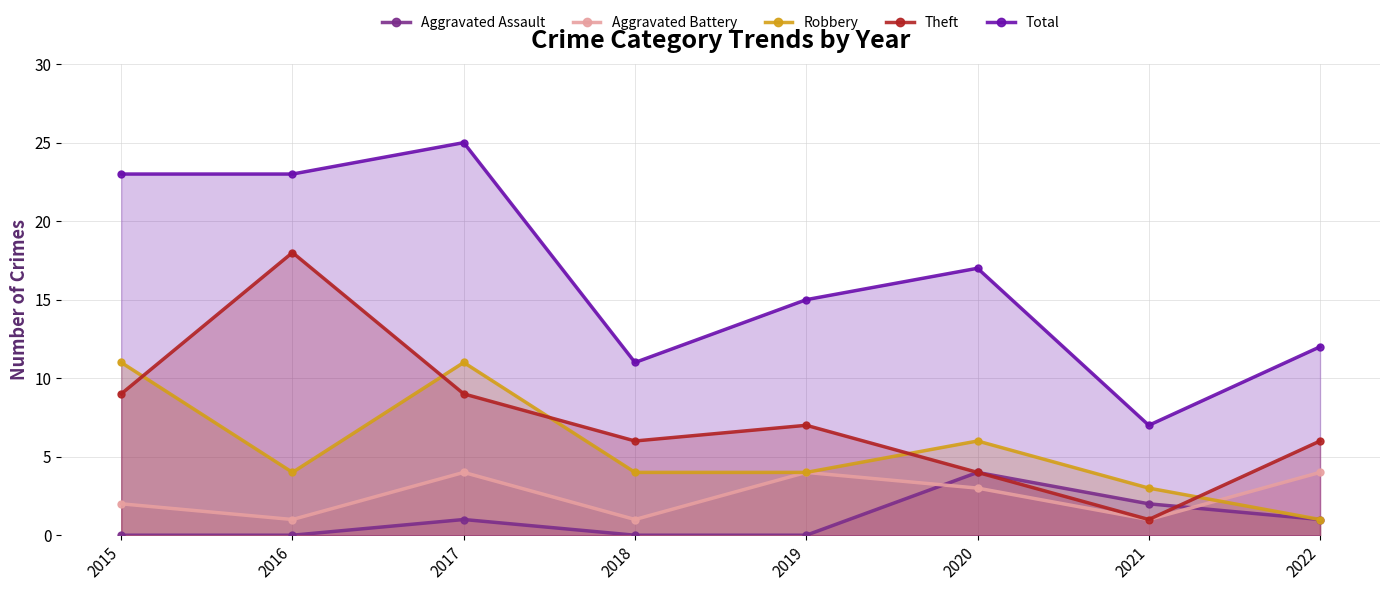

Which series has the widest spread of values?

Total